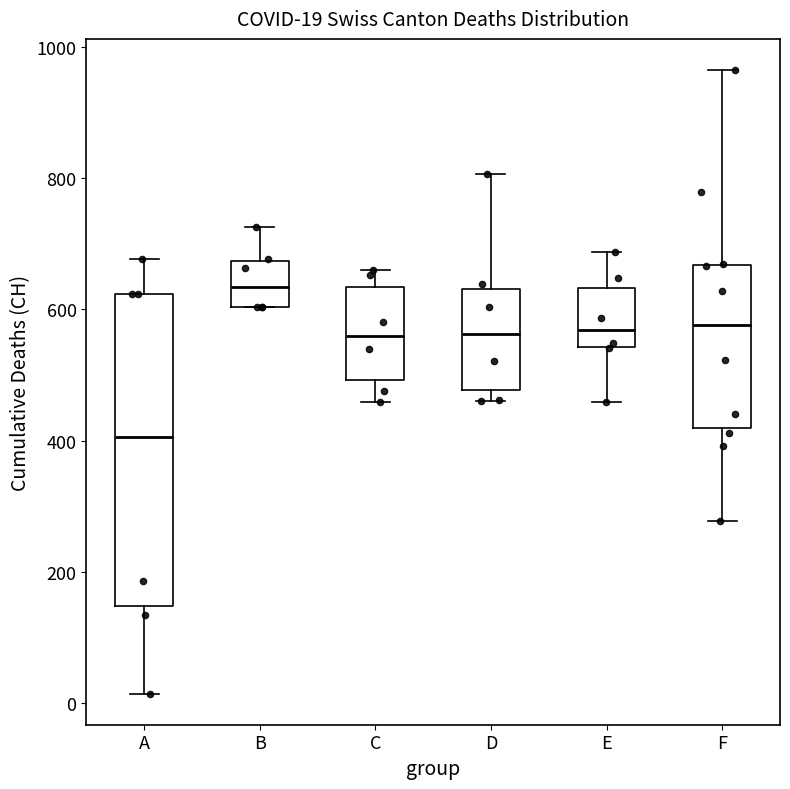

Which box is the tallest, from its lower edge to its upper edge?

A